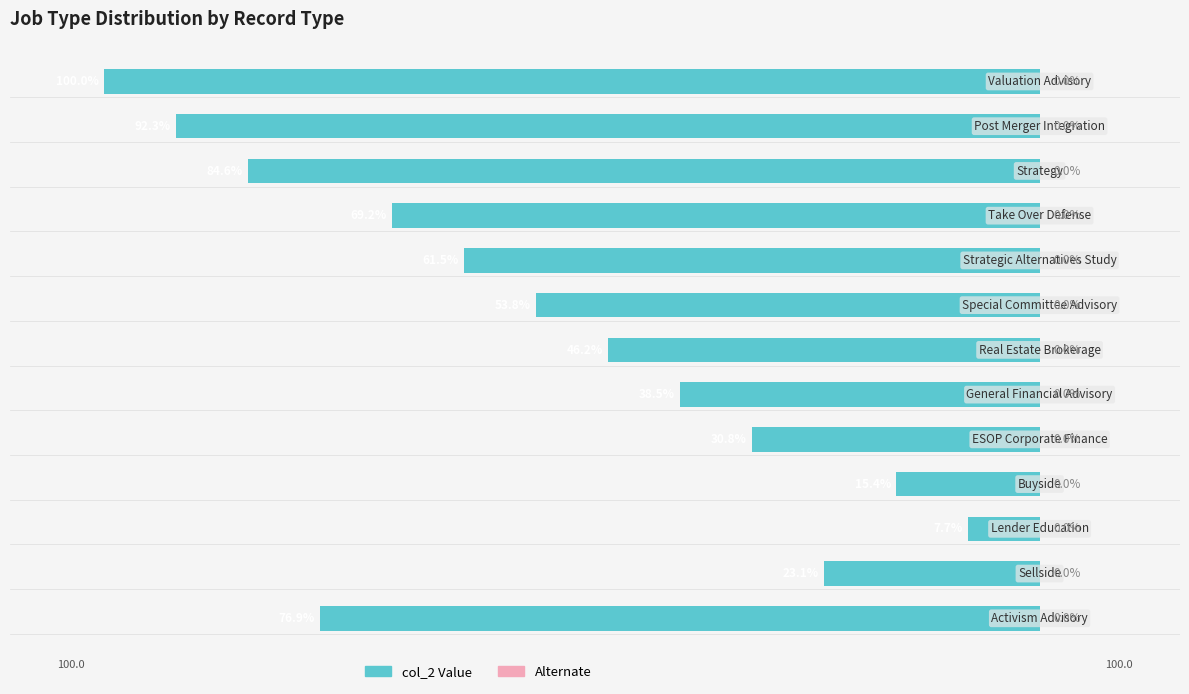

Are the bars horizontal?

Yes